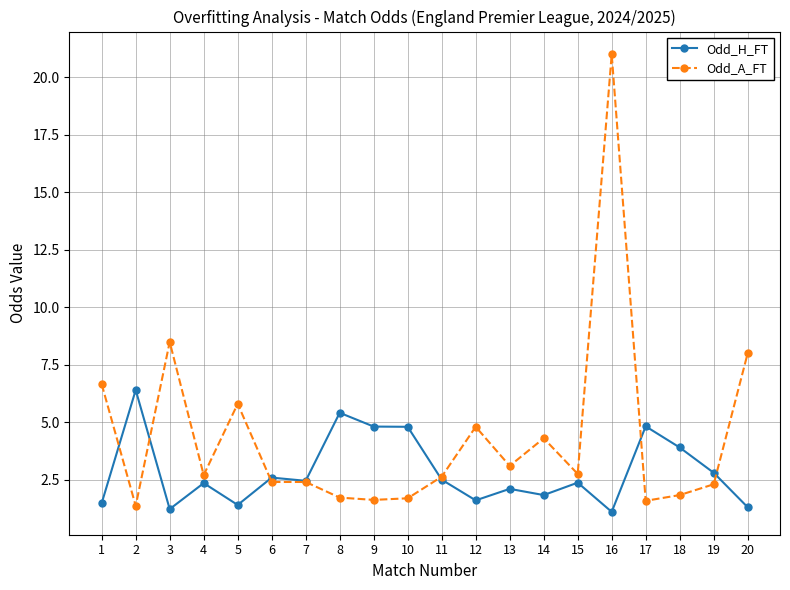

The value of Odd_A_FT at 2 is 1.4. True or false?

True